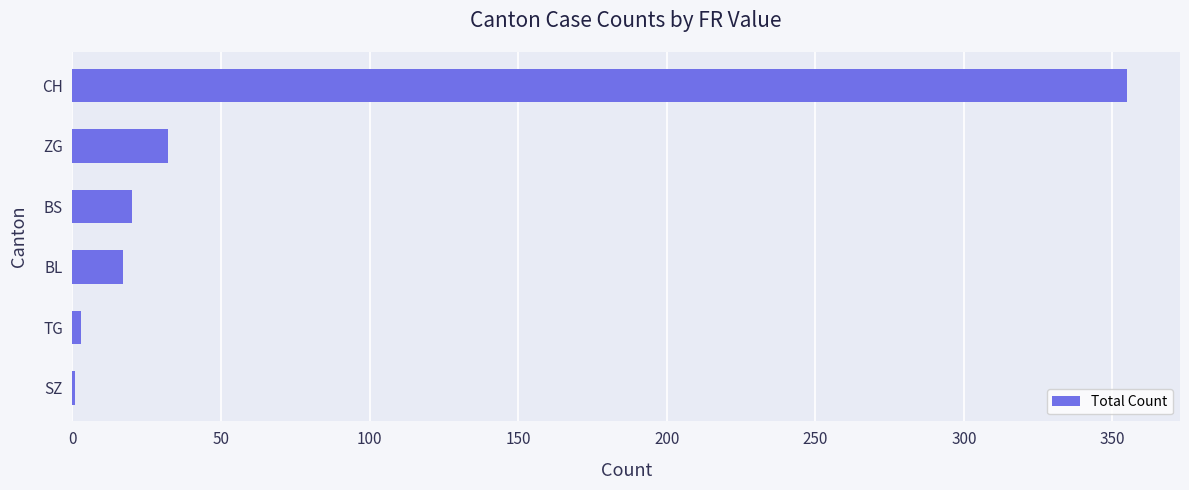

How many categories are shown in the chart?

6